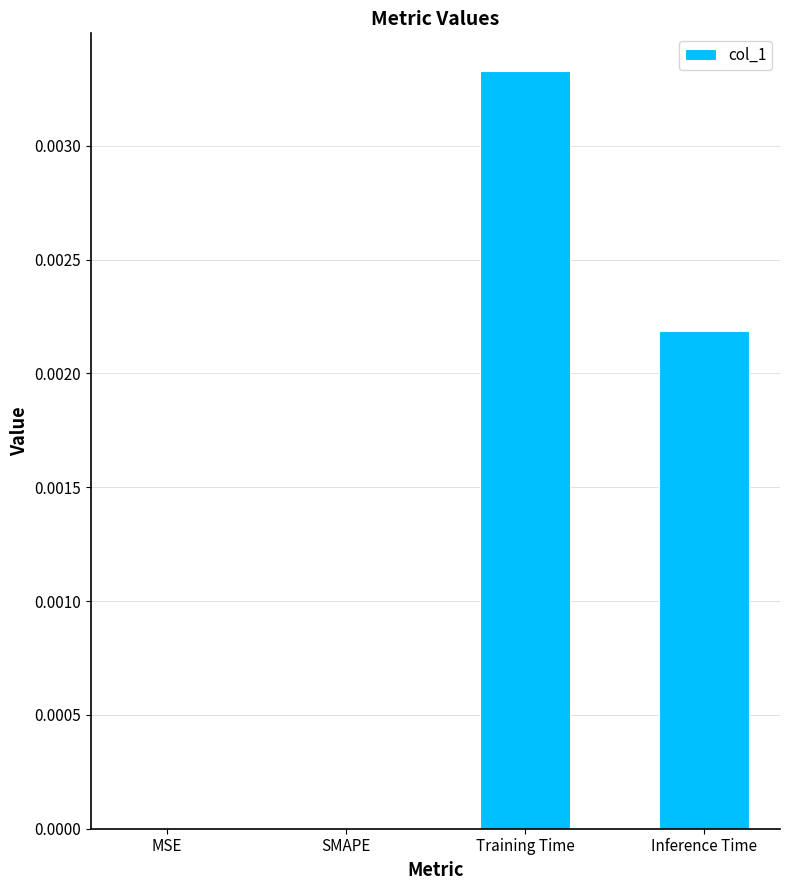

Are the bars horizontal?

No